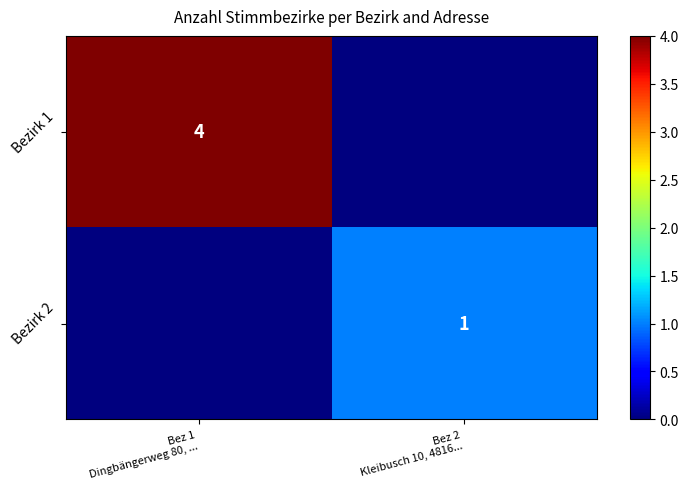

What is the difference between the Bezirk 2 values at Bez 2 Kleibusch 10, 4816... and Bez 1 Dingbängerweg 80, ...?

1